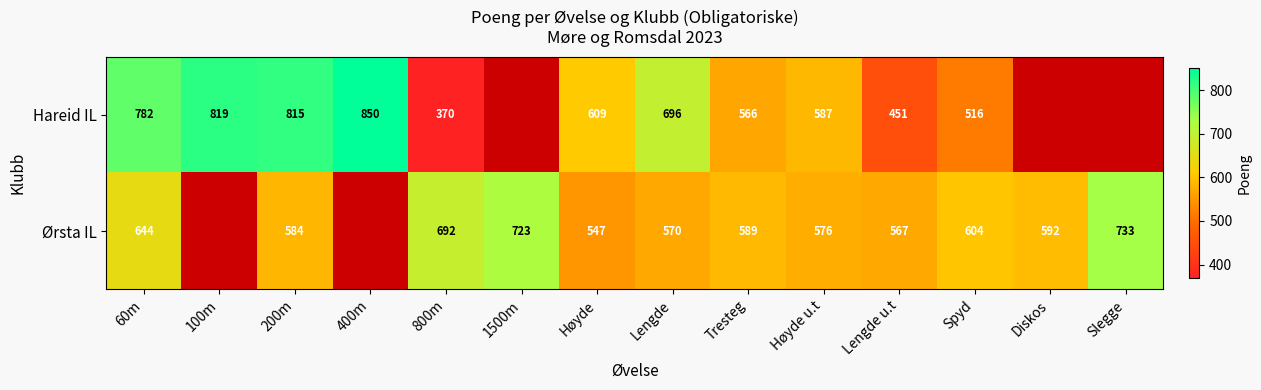

Is the value of Ørsta IL at Tresteg greater than the value of Hareid IL at 60m?

No